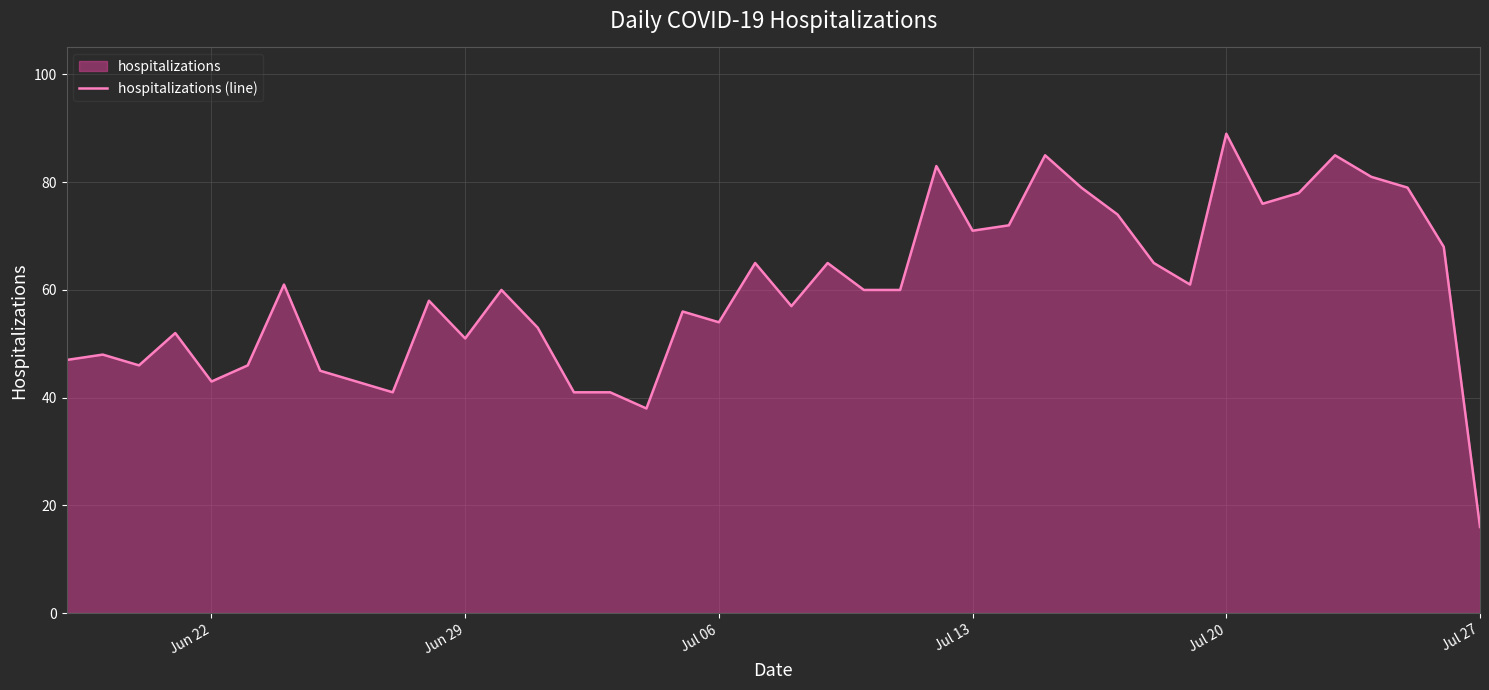

What value does the data have at Jul 20?

89